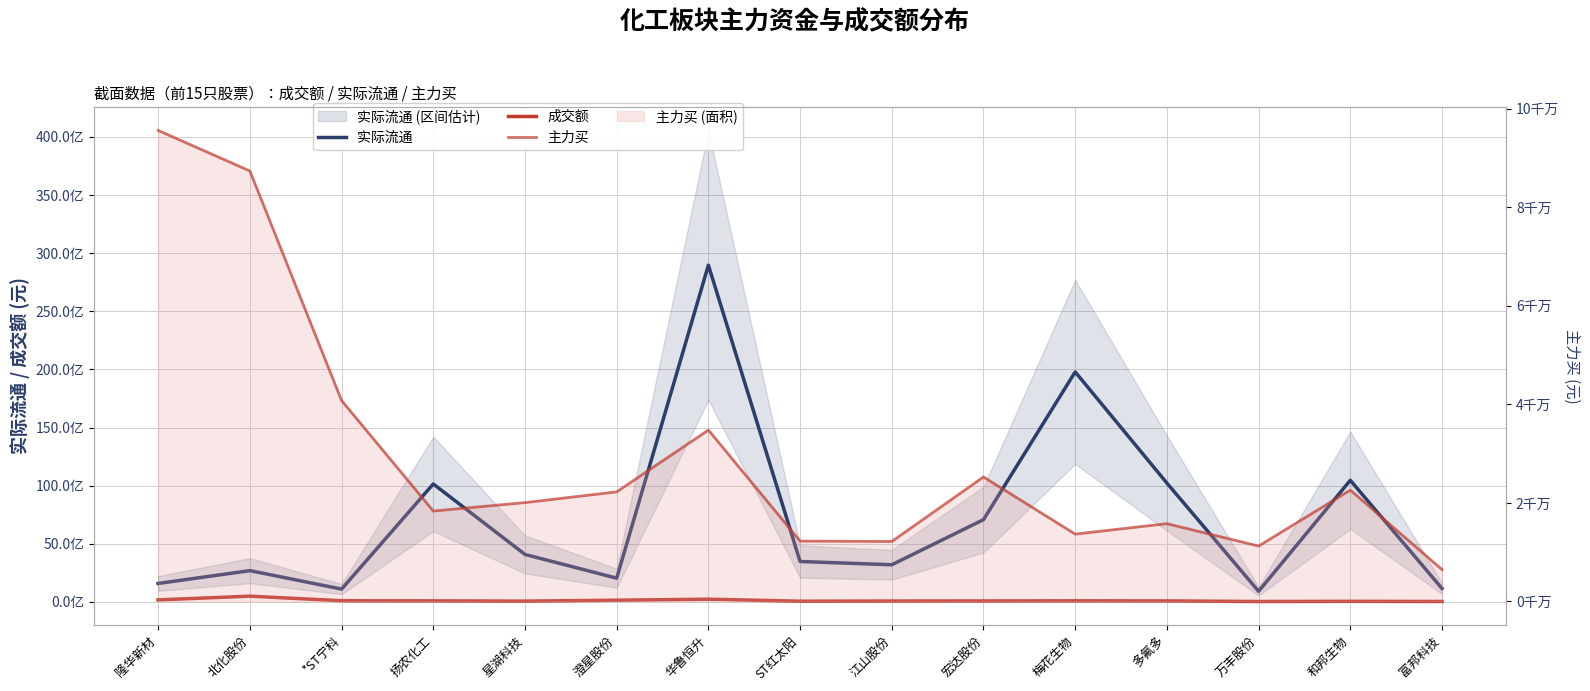

What is the minimum value shown in the chart?

6478107